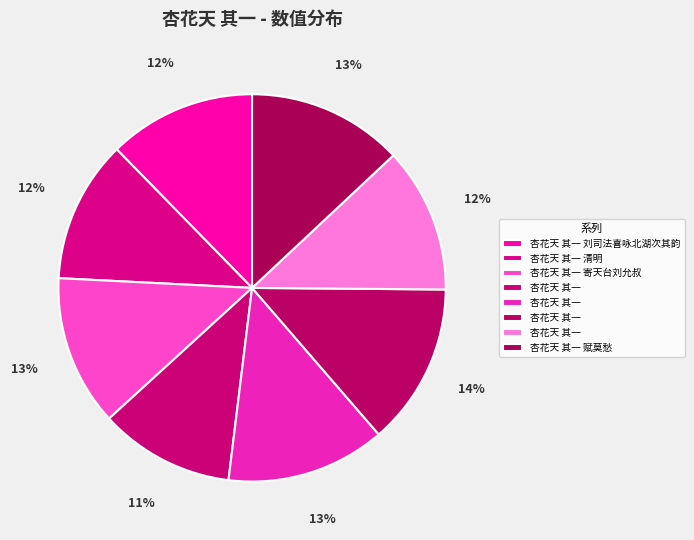

Count the number of slices in the pie.

8